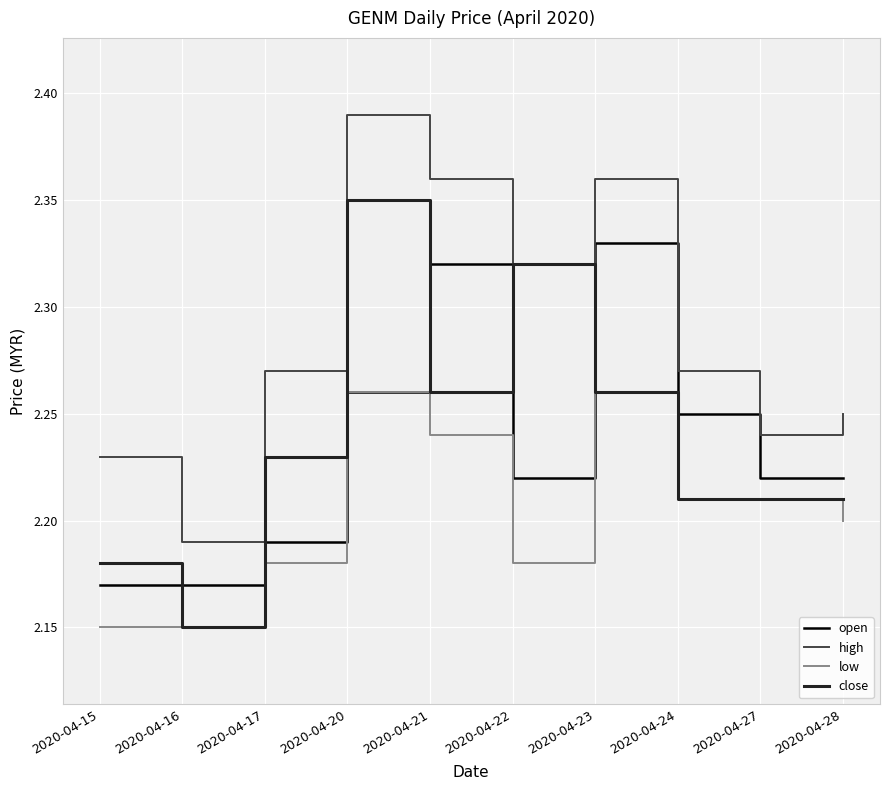

True or false: close has a value of 3.6 at 2020-04-20.

False